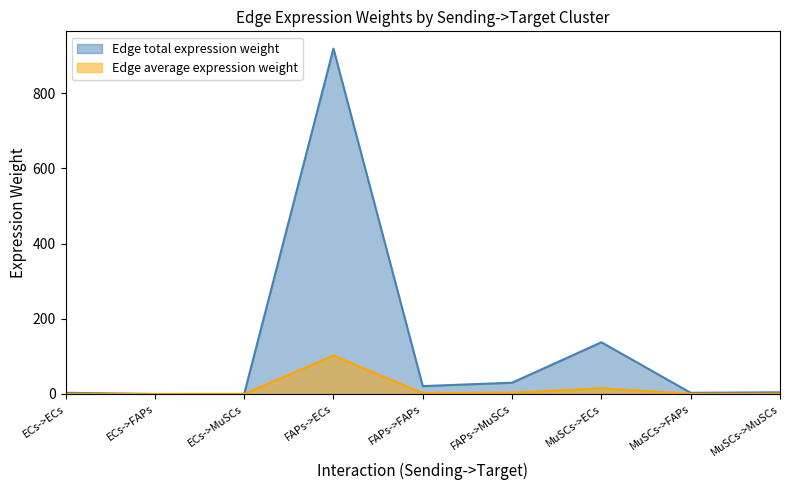

List the series in order of their peak value, highest first.

Edge total expression weight, Edge average expression weight